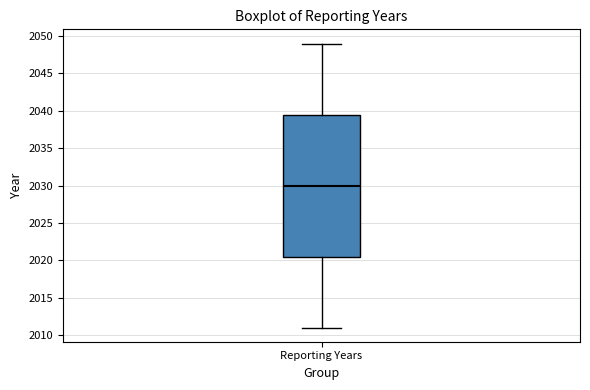

Where does the lower whisker of the box for Reporting Years end on the y-axis? The values are not printed on the chart, so give them approximately, as read against the axis.

2011.0